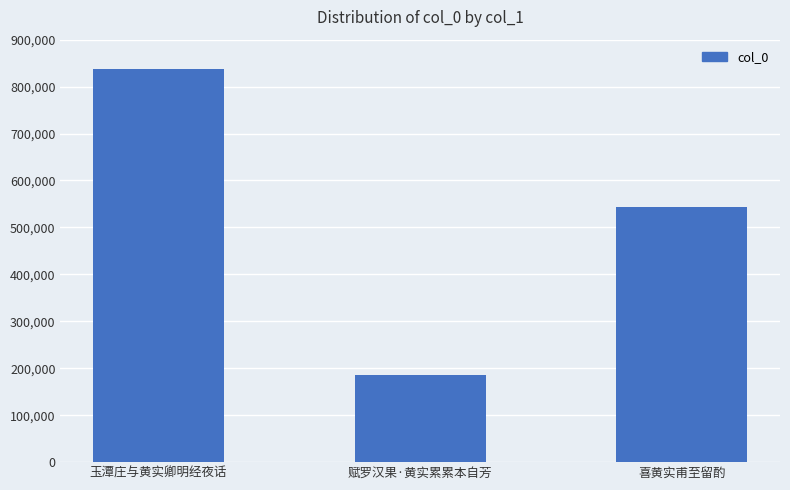

What is the difference between the values at 喜黄实甫至留酌 and 赋罗汉果·黄实累累本自芳?

355971